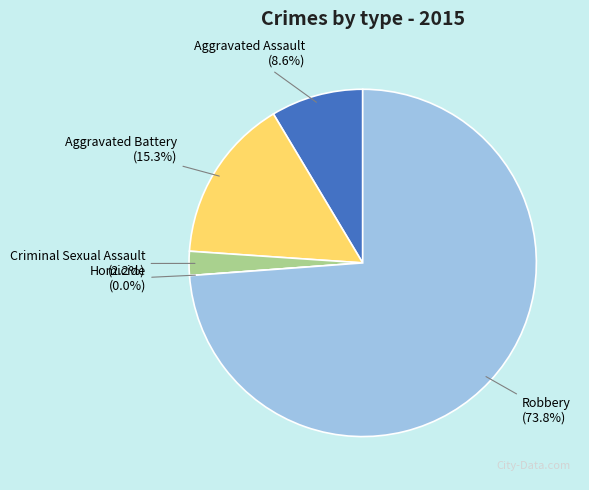

To the nearest percent, what portion does Criminal Sexual Assault represent?

2%